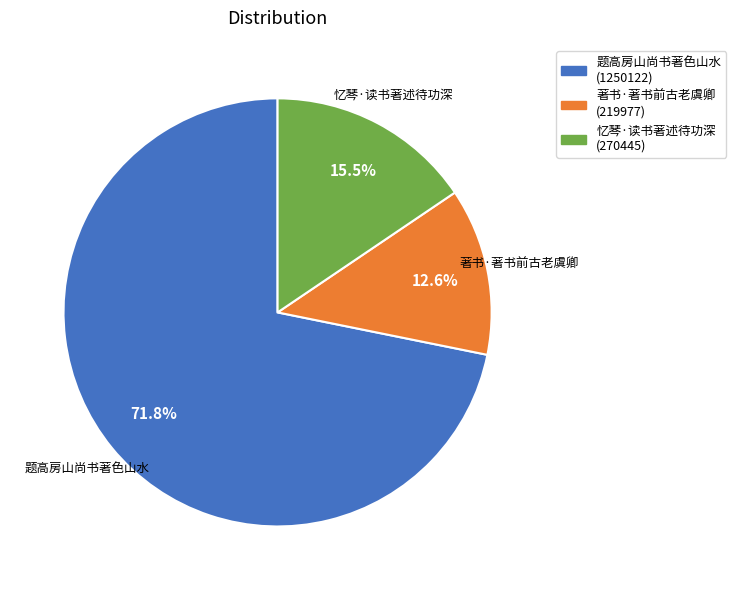

To the nearest percent, what is the difference between the 著书·著书前古老虞卿 and 题高房山尚书著色山水 slice percentages?

59%